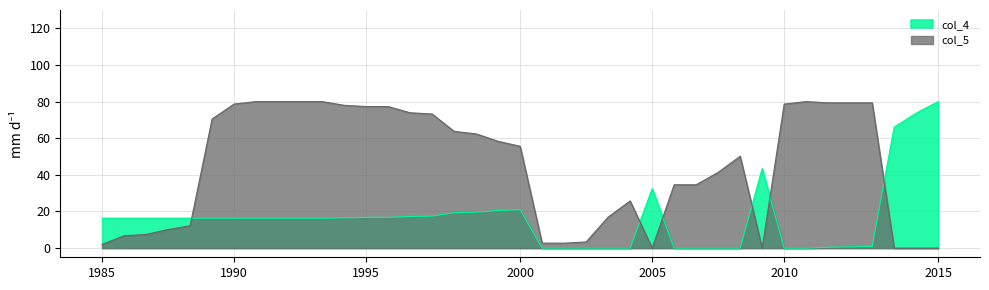

Where is col_4 nearest to the value 40?

30